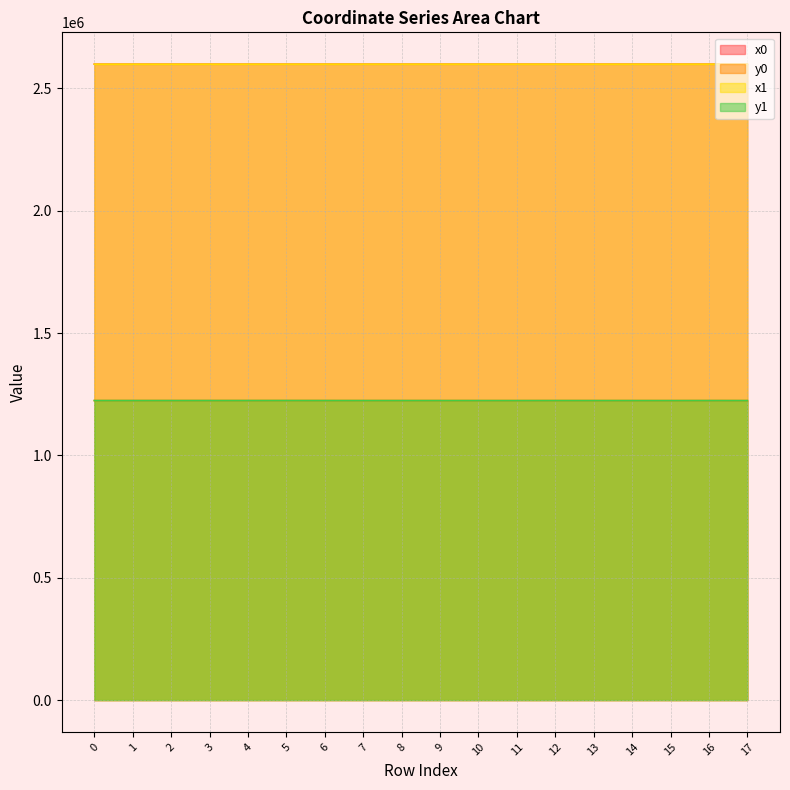

Between 14 and 10, which is larger?

14